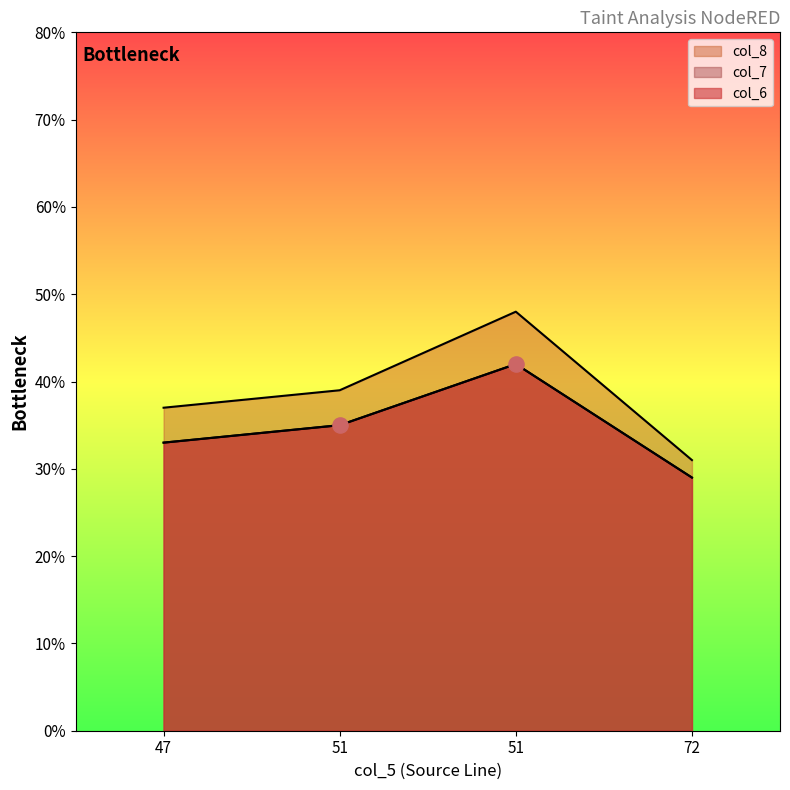

What are all the series names shown in the legend?

col_6, col_8, col_7